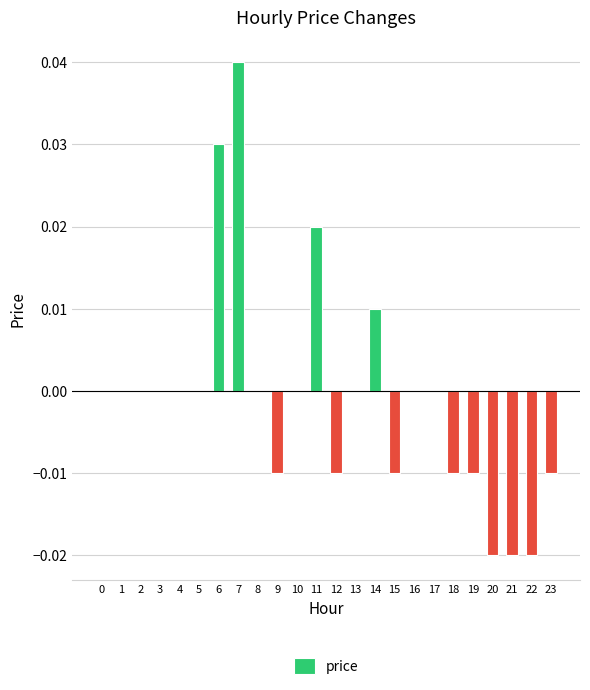

Which category has the highest value across all series?

7